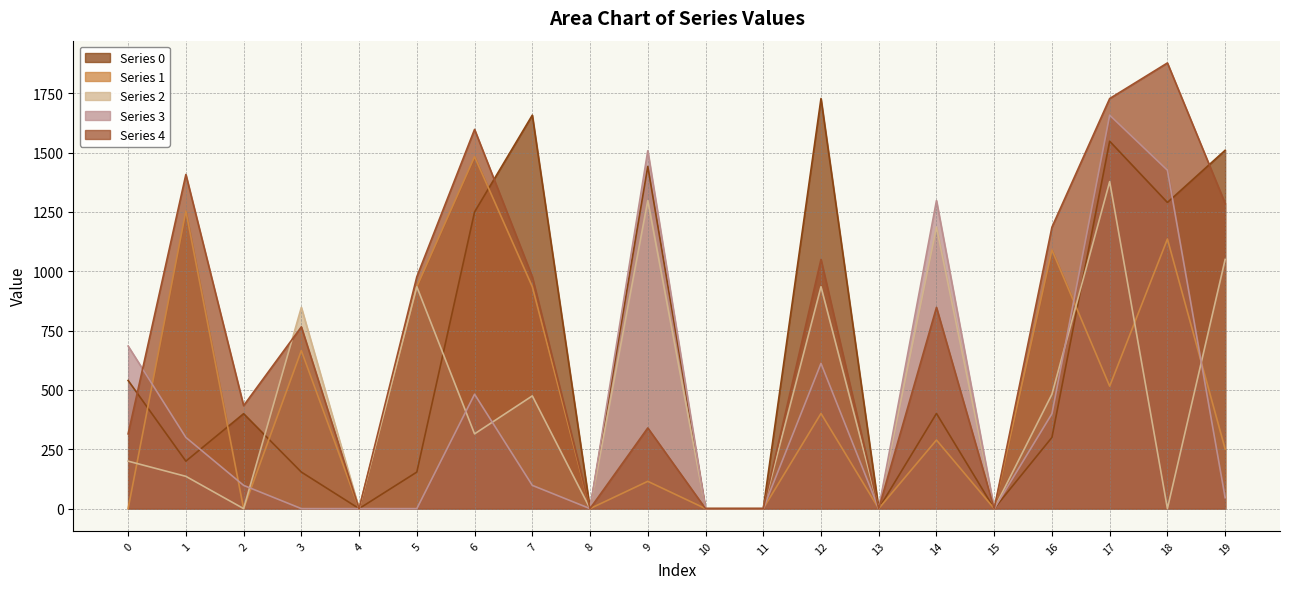

The 4 series shows 315.0 at 0. True or false?

True